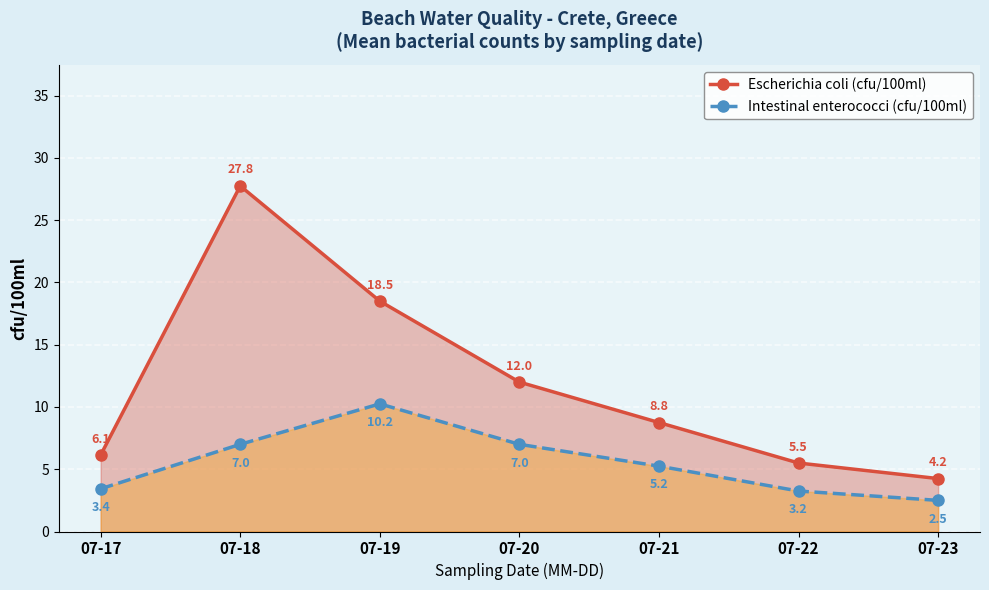

What is the difference between the Escherichia coli (cfu/100ml) values at 07-20 and 07-17?

5.9